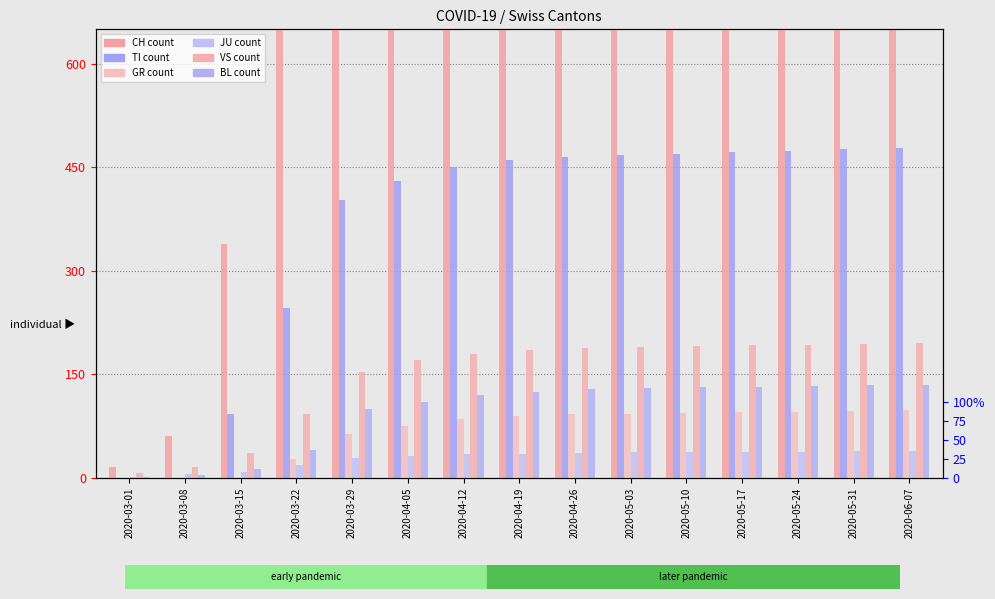

Which series changed the most between 2020-03-08 and 2020-05-10?

CH